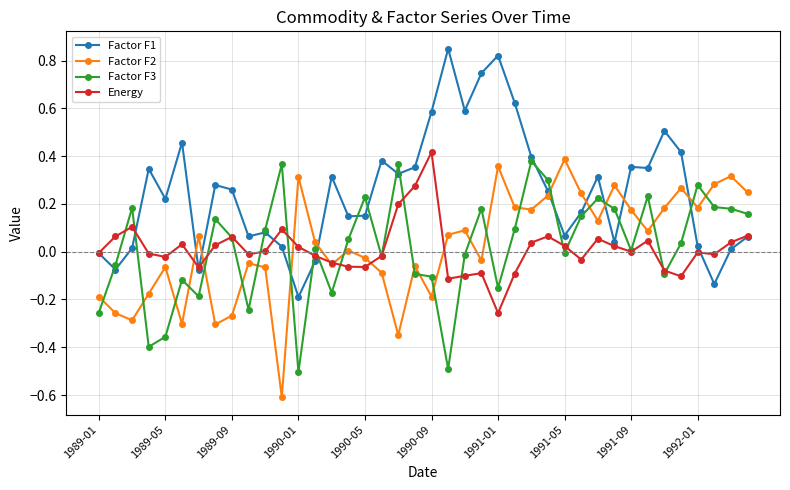

Does the chart display data point markers on the line(s)?

Yes